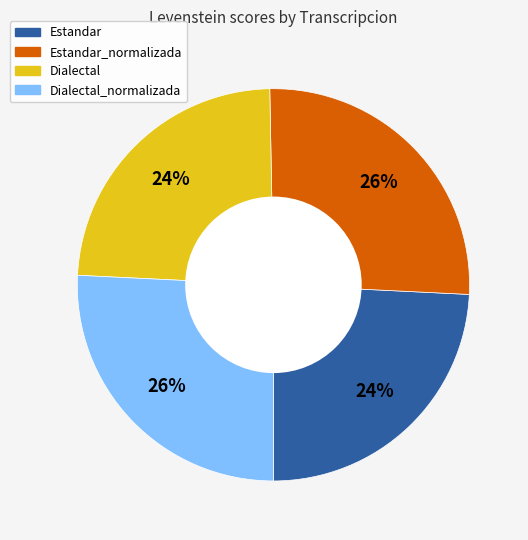

Is there any slice that represents more than half of the pie?

No